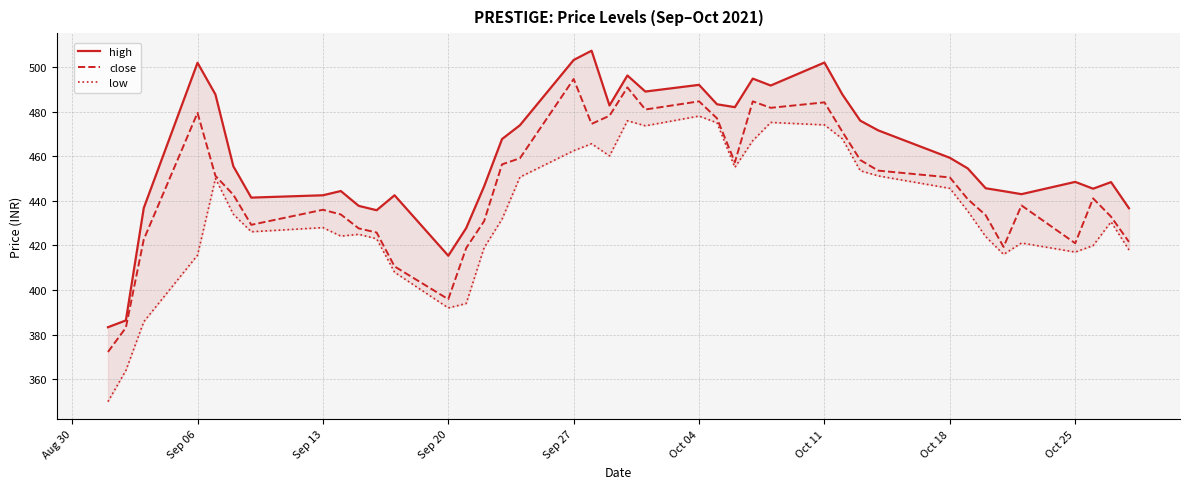

Which series has the largest total across all categories?

high